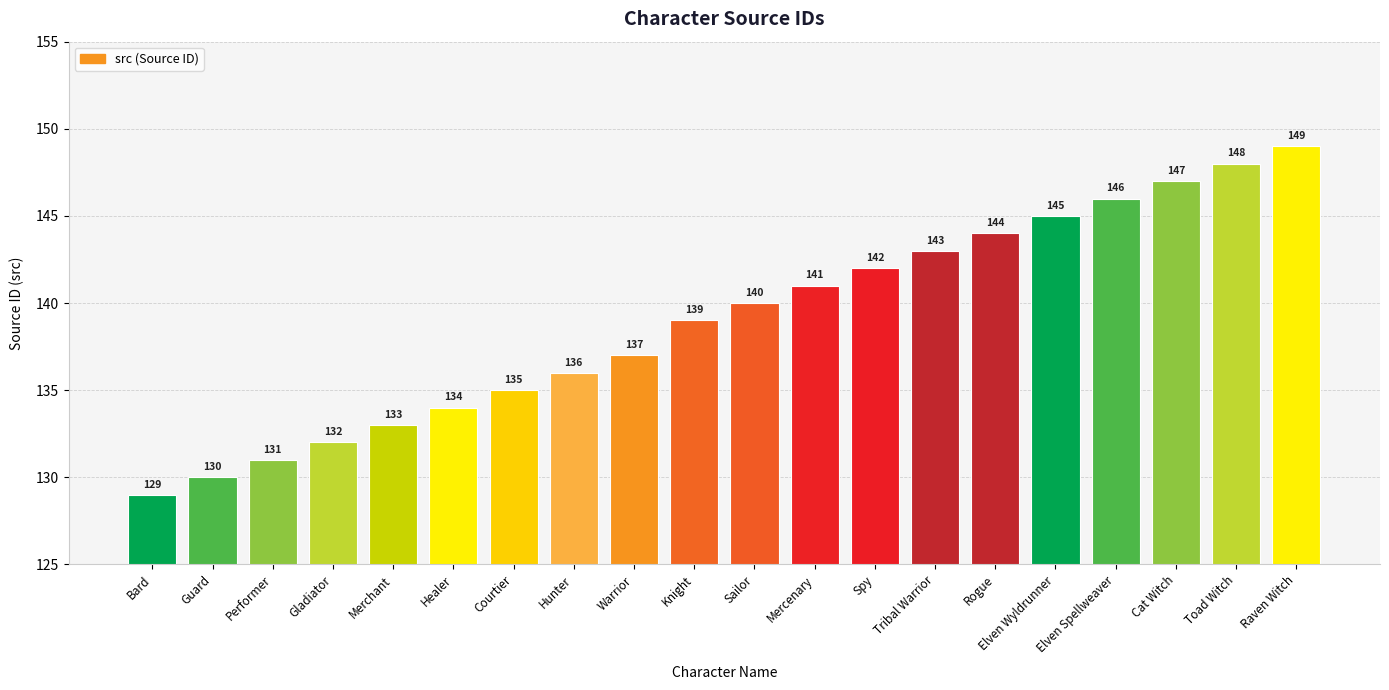

At which label is the value closest to 139?

Knight